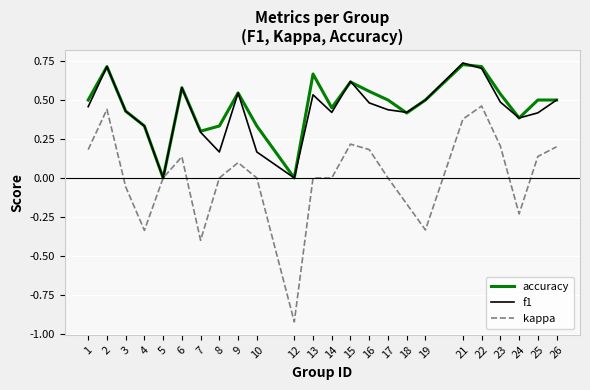

Which series has the widest spread of values?

kappa